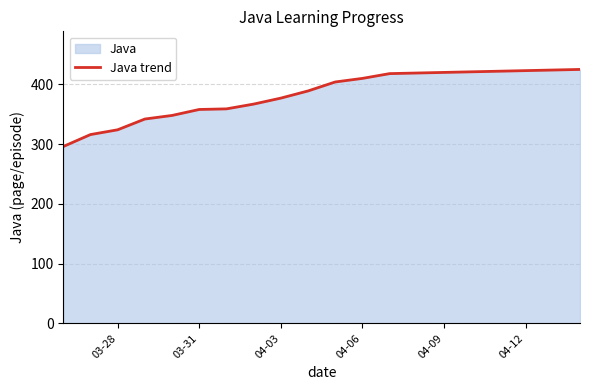

What is the sum of all values?

7662